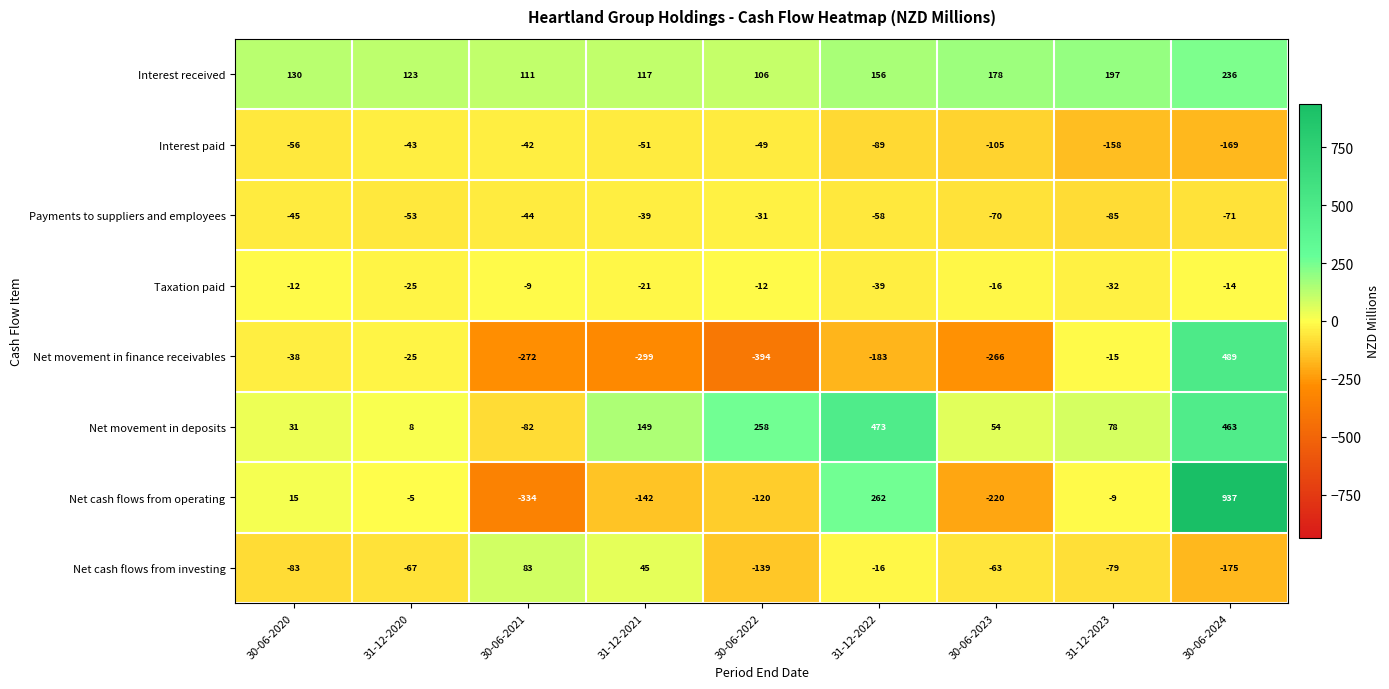

What is the spread (max minus min) of values at 31-12-2023?

355